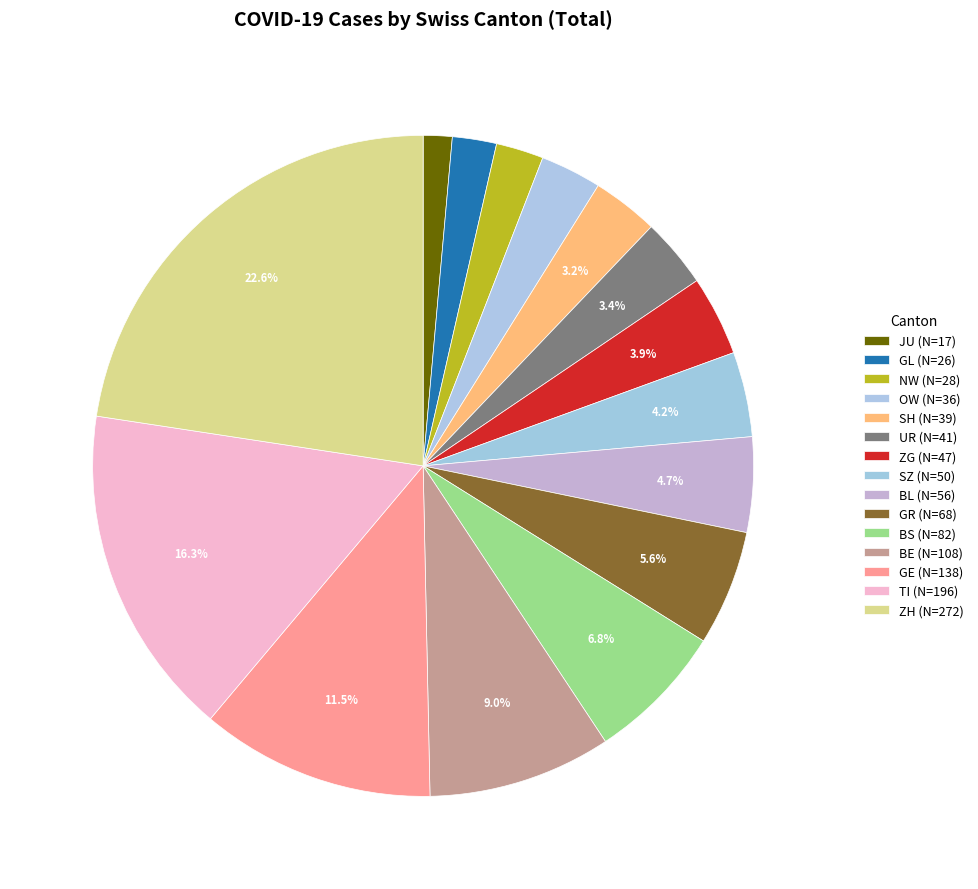

Count the number of slices in the pie.

15